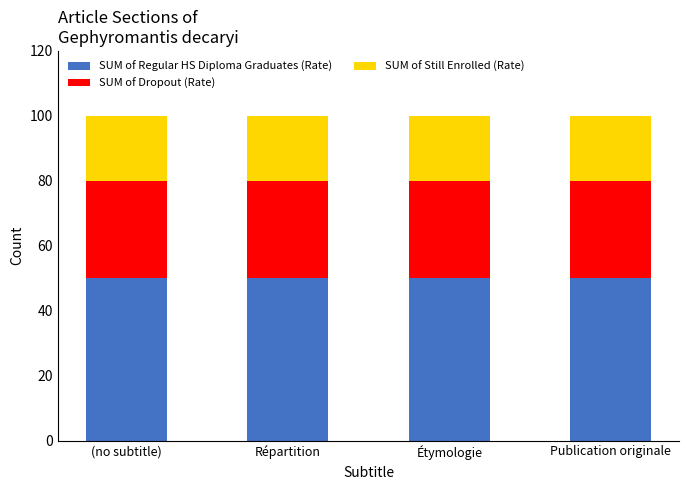

Are the bars horizontal?

No